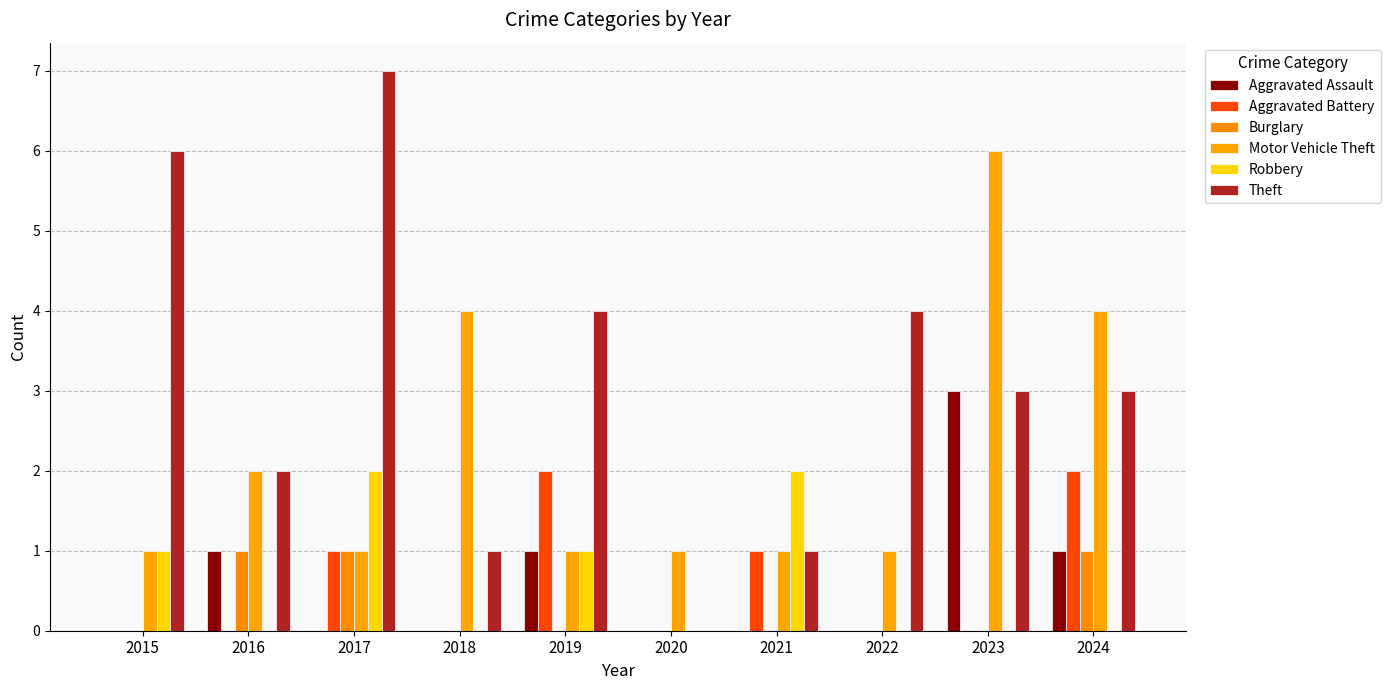

What is the total value across all series at 2021?

5